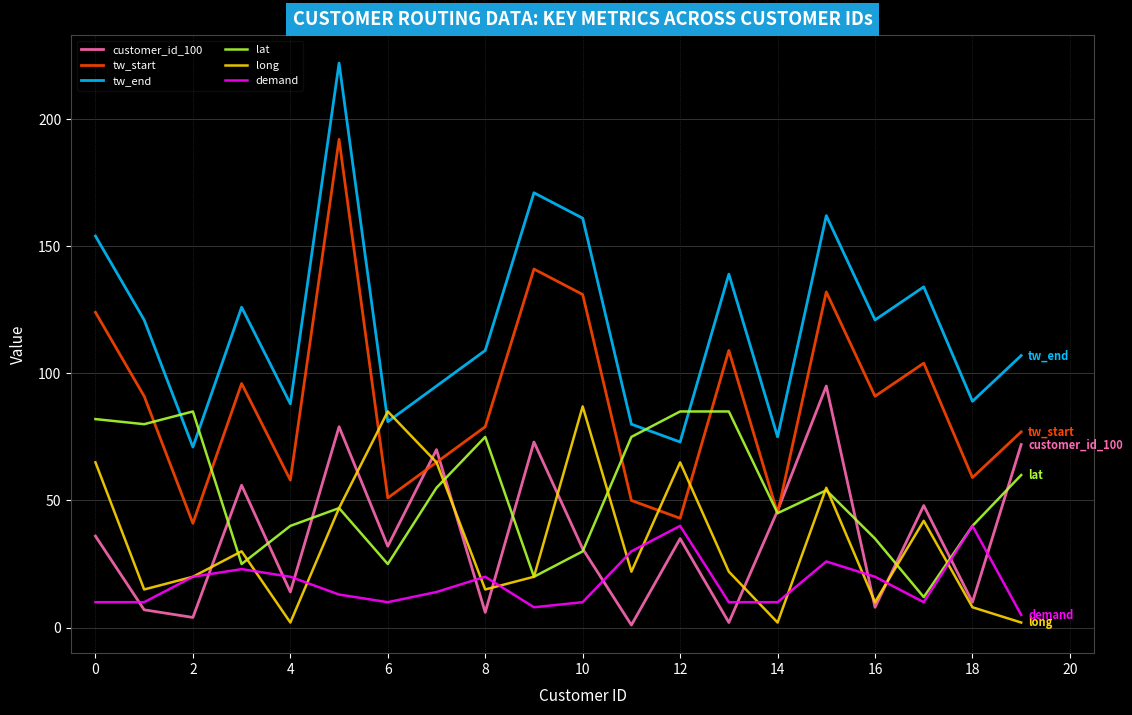

True or false: tw_end and customer_id_100 cross at least once.

False